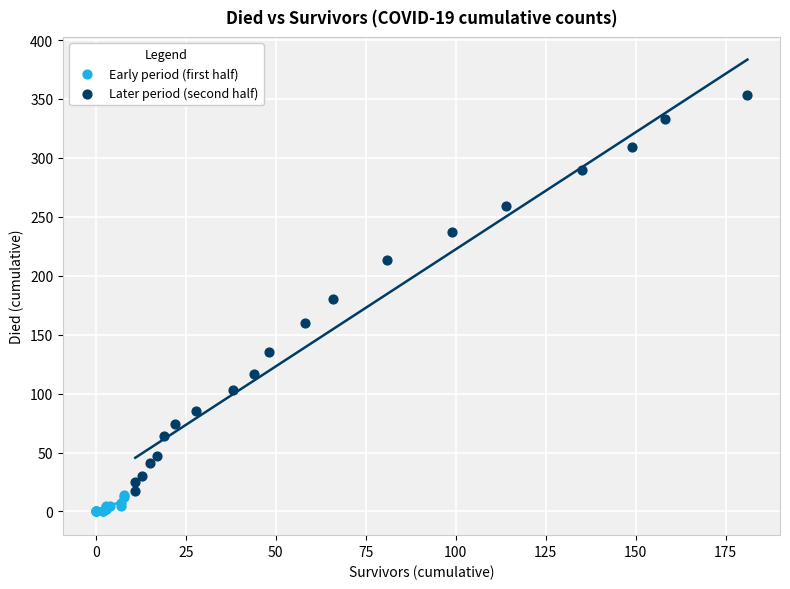

Which series has the widest spread of Y values?

Later period (second half)